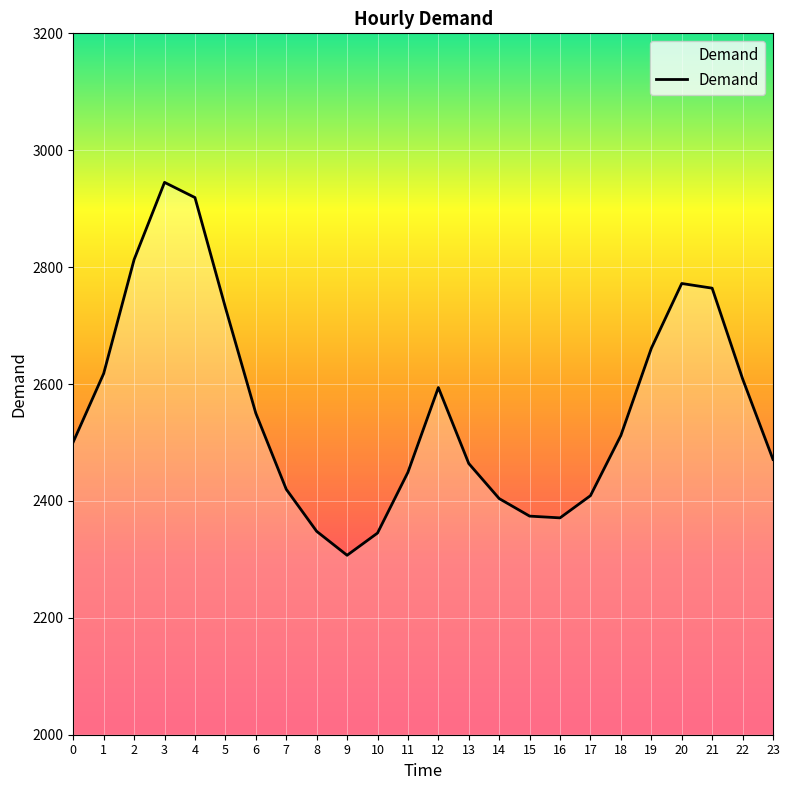

The value at 16 is 3394. True or false?

False